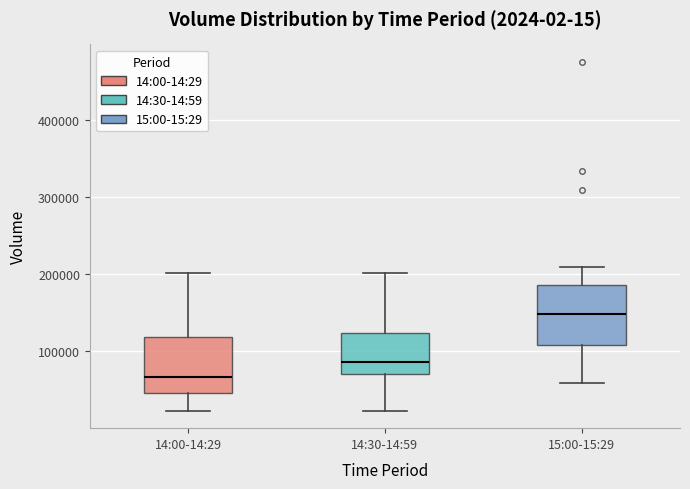

Where is the upper edge of the box for 14:00-14:29 on the y-axis? The values are not printed on the chart, so give them approximately, as read against the axis.

120000